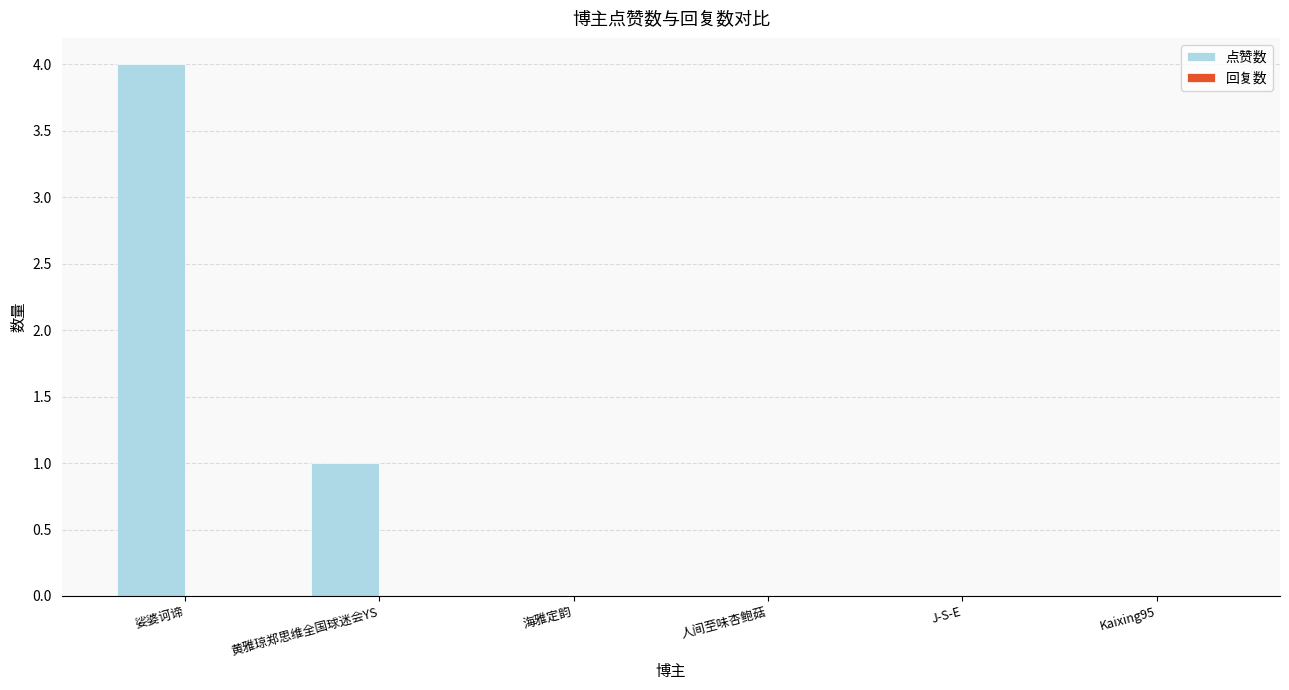

Which category has the highest value across all series?

娑婆诃谛